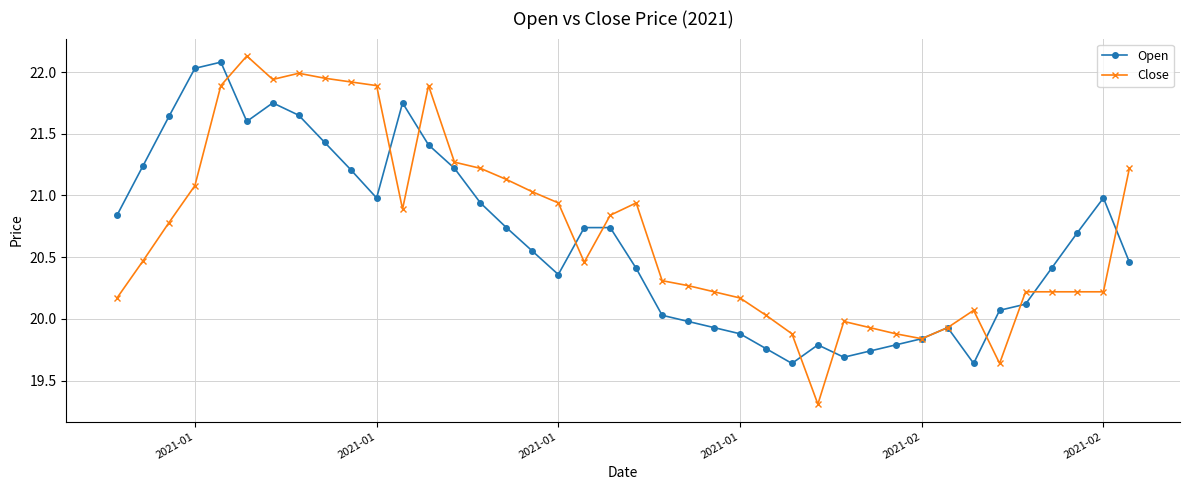

List the series in order of their peak value, highest first.

Close, Open